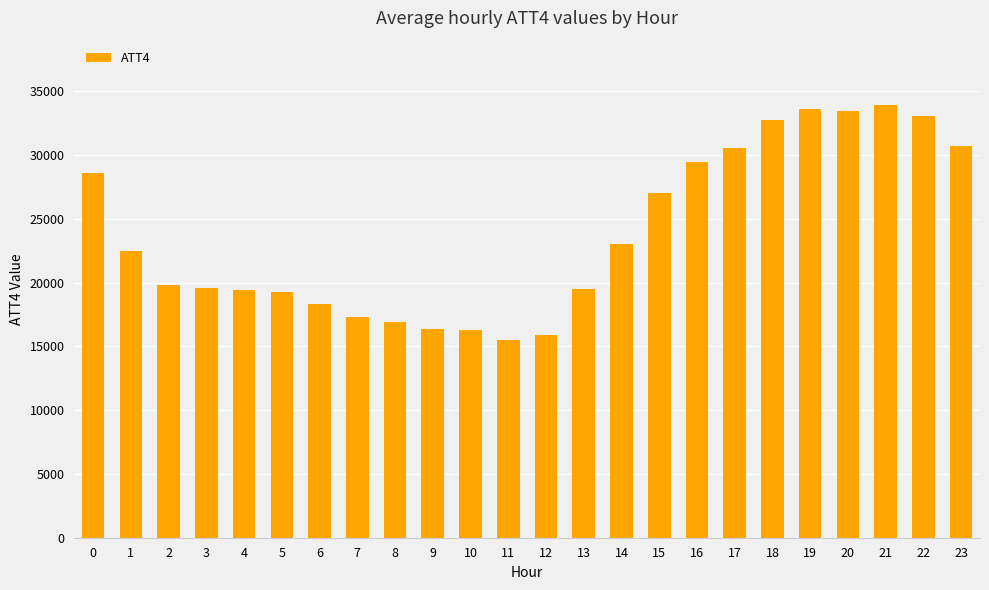

What is the minimum value shown in the chart?

15500